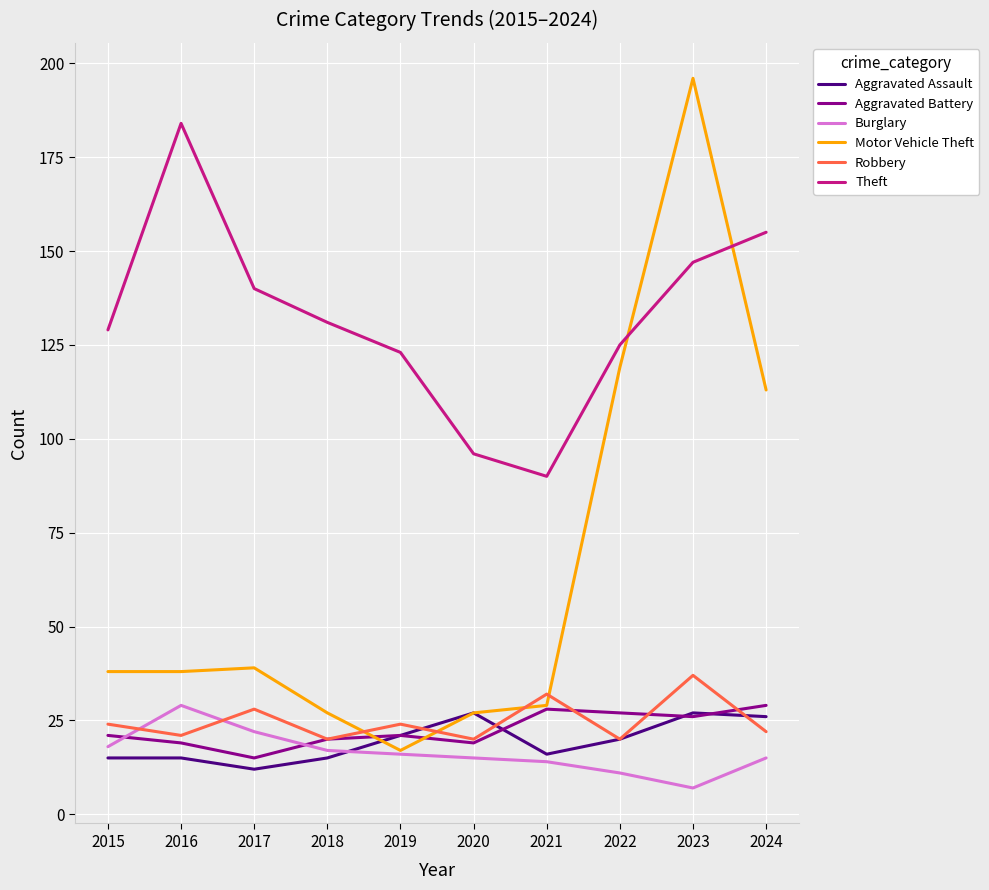

Which category has the lowest value in the Aggravated Assault series?

2017